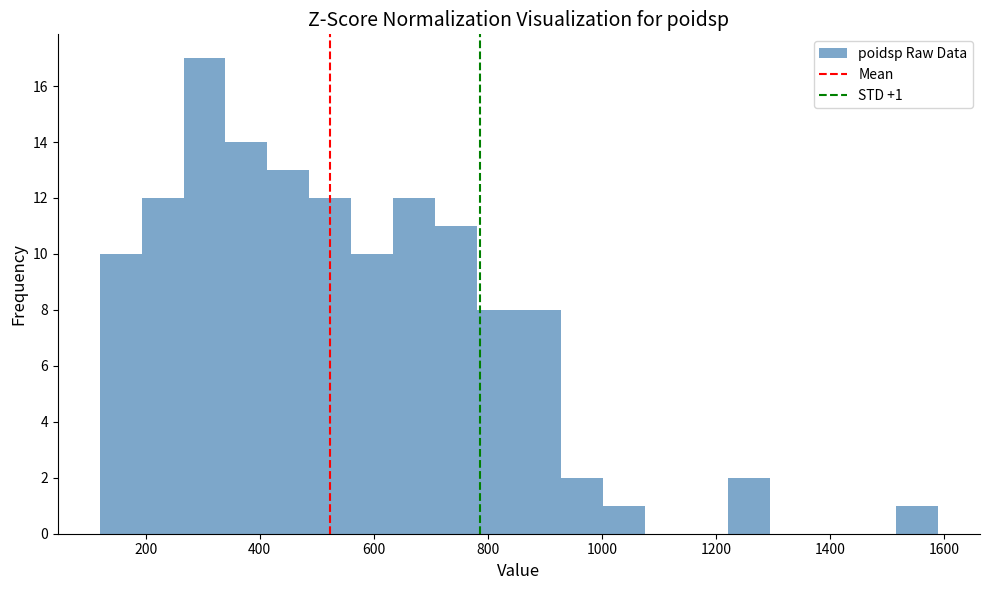

Read against the x-axis, roughly where is the centre of the tallest bar?

300